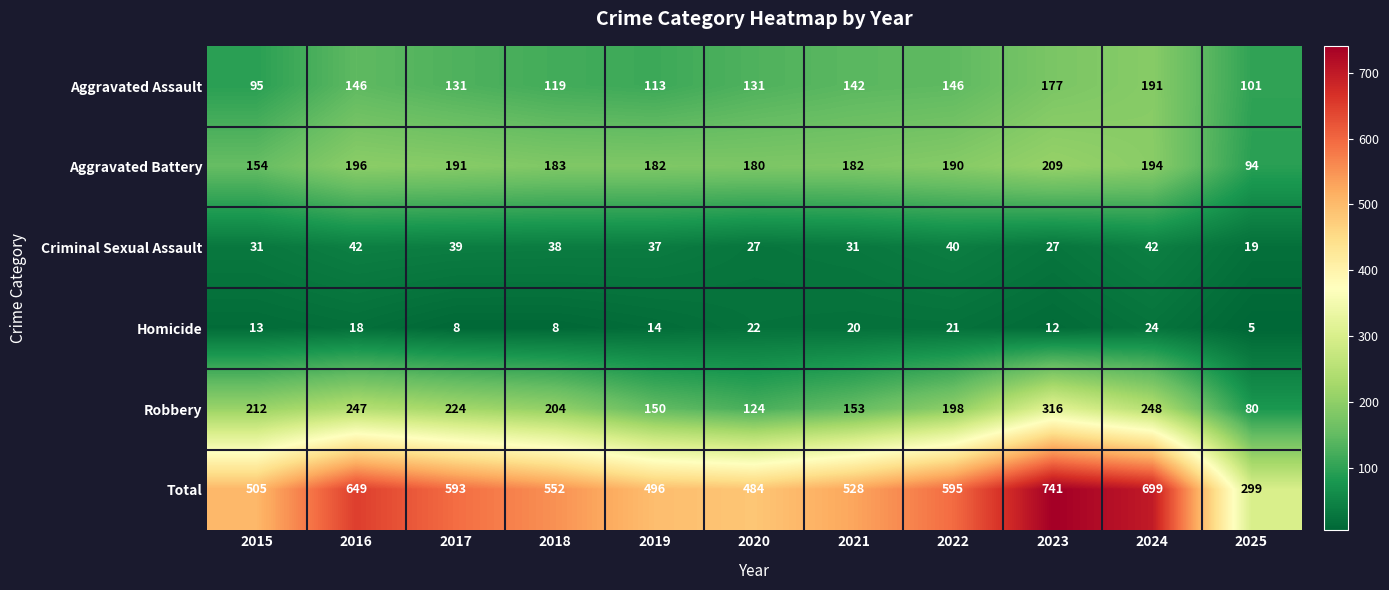

What is the average value of the Aggravated Assault series?

136